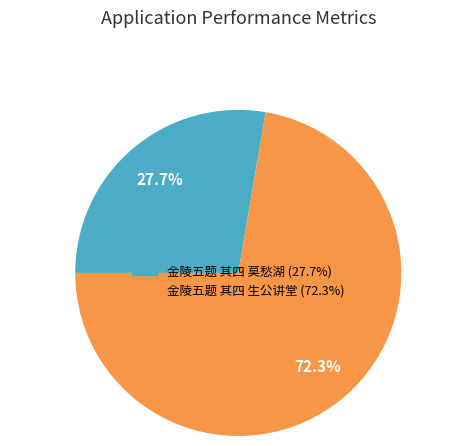

Count the number of slices in the pie.

2